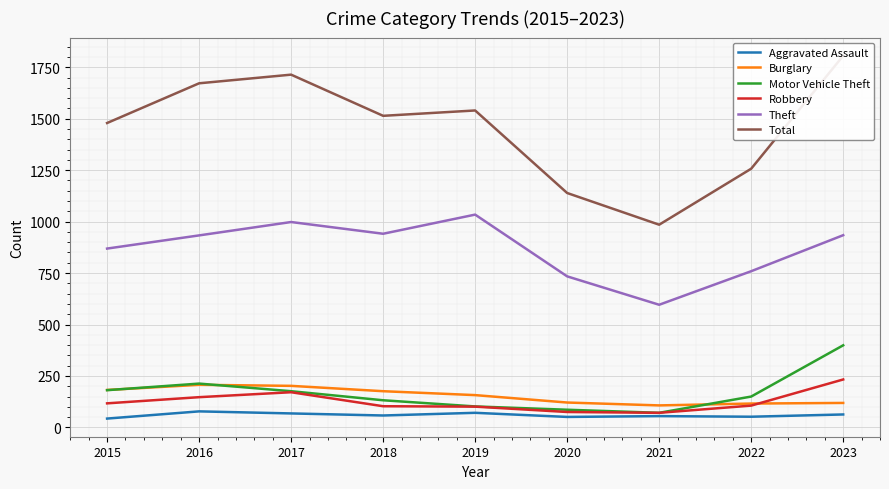

What is the approximate value of Robbery at 2023, to the nearest 10?

230